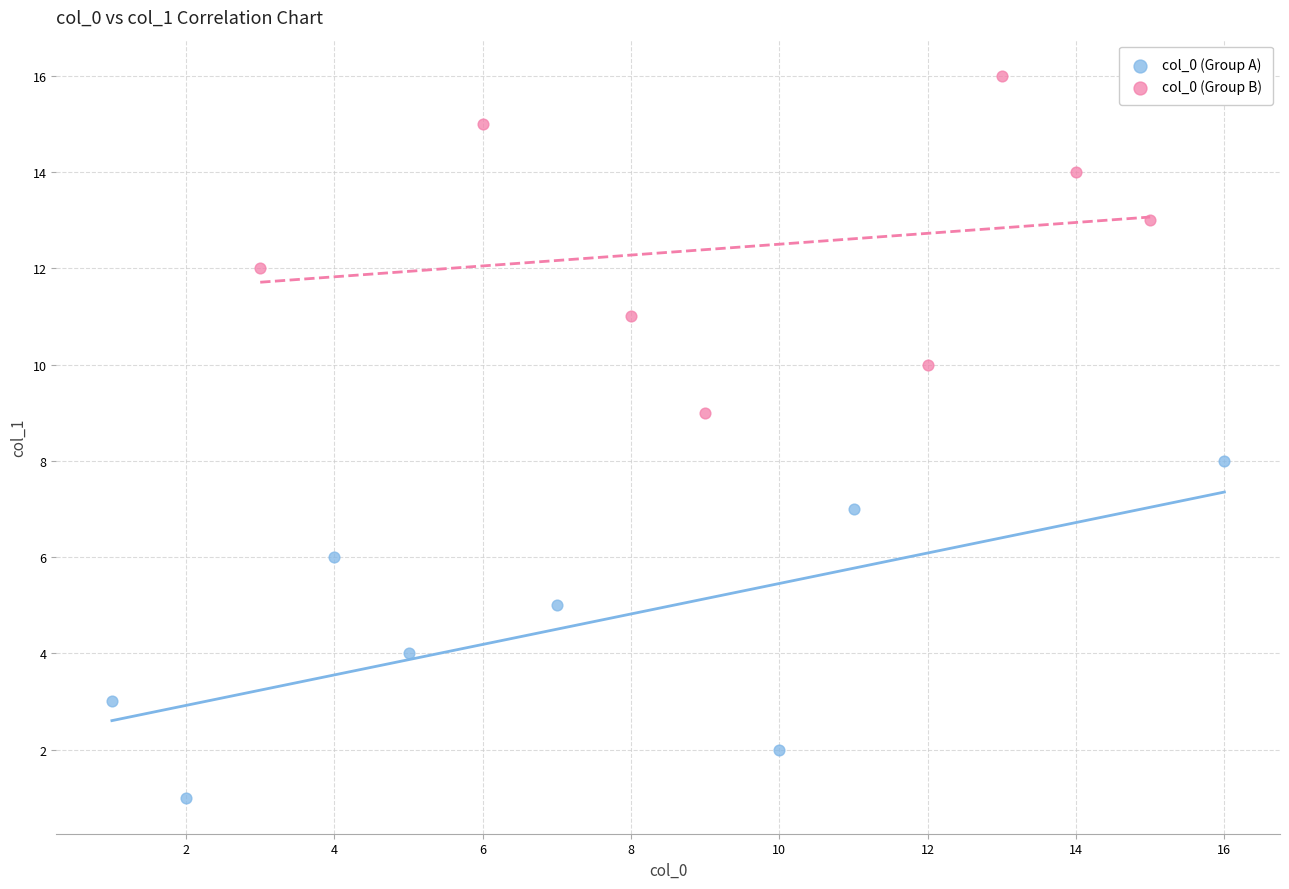

What are all the series names shown in the legend?

col_0 (Group A), col_0 (Group B)